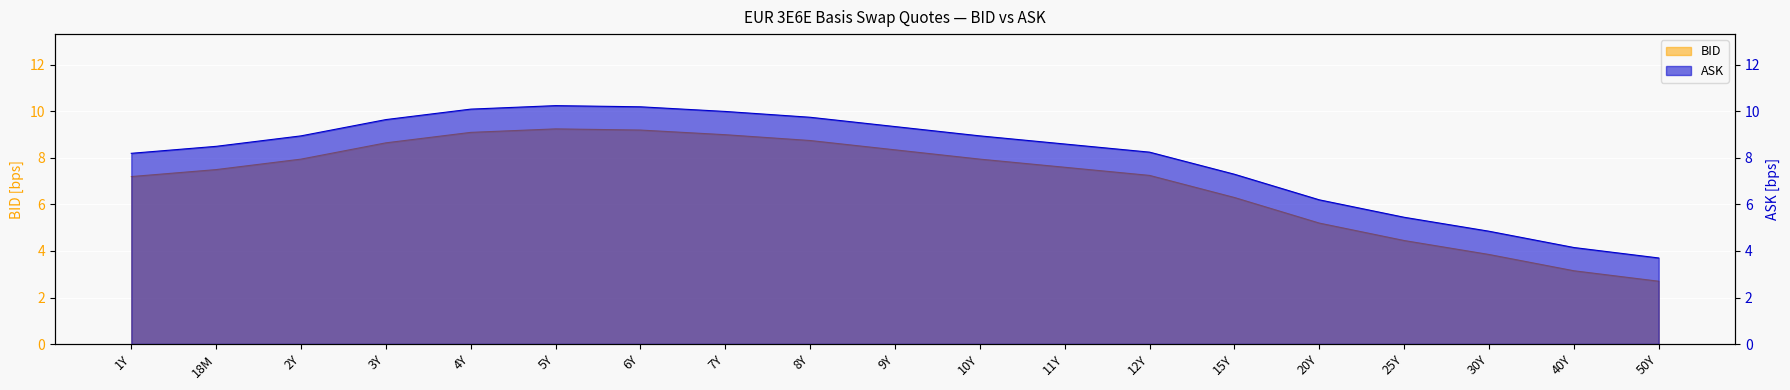

Where is BID nearest to the value 5?

20Y